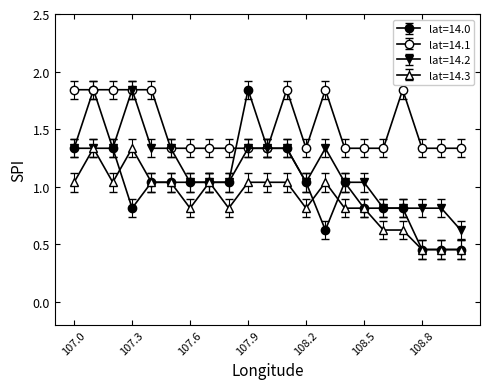

What is the value of the lat=14.3 point at the 8th from the left?

1.0